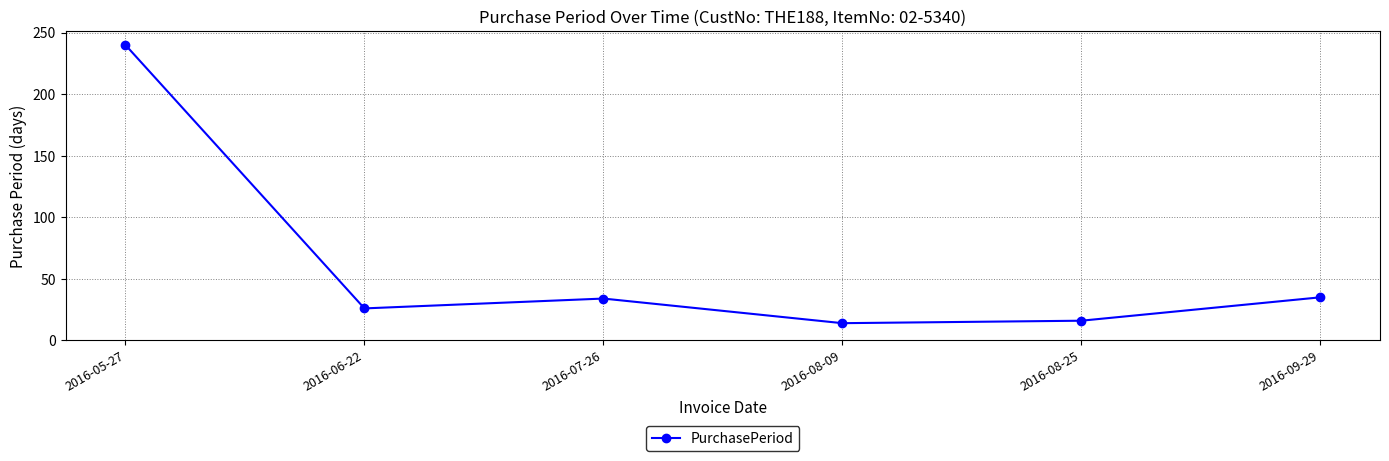

What is the ratio of the value at 2016-09-29 to the value at 2016-05-27?

0.1